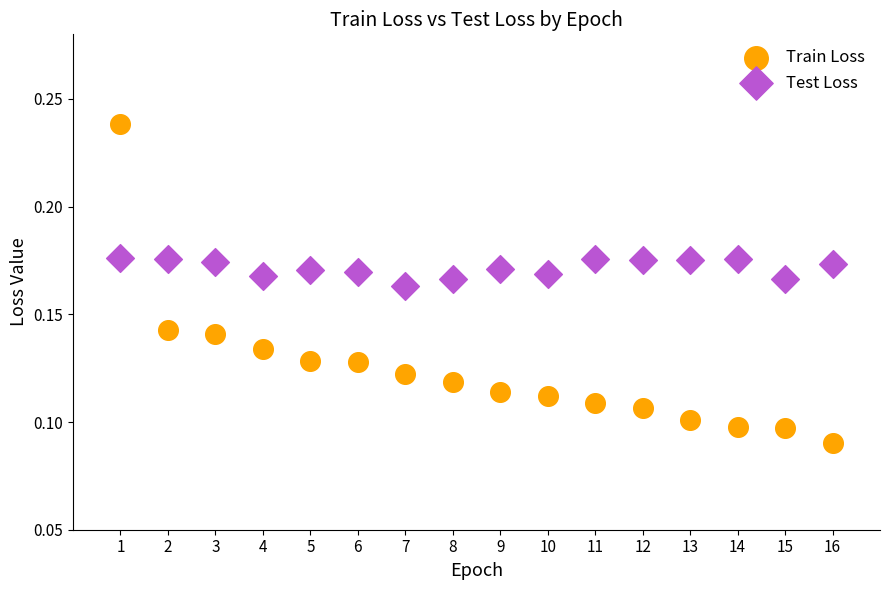

What are all the series names shown in the legend?

Train Loss, Test Loss